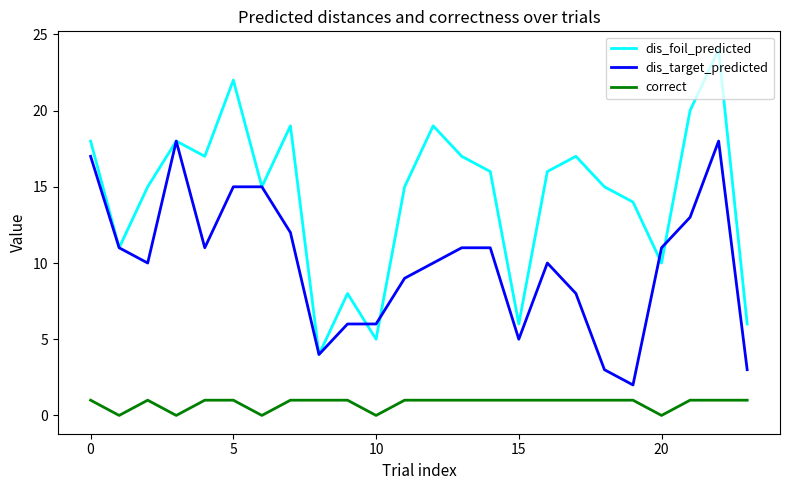

Which series has the widest spread of values?

dis_foil_predicted